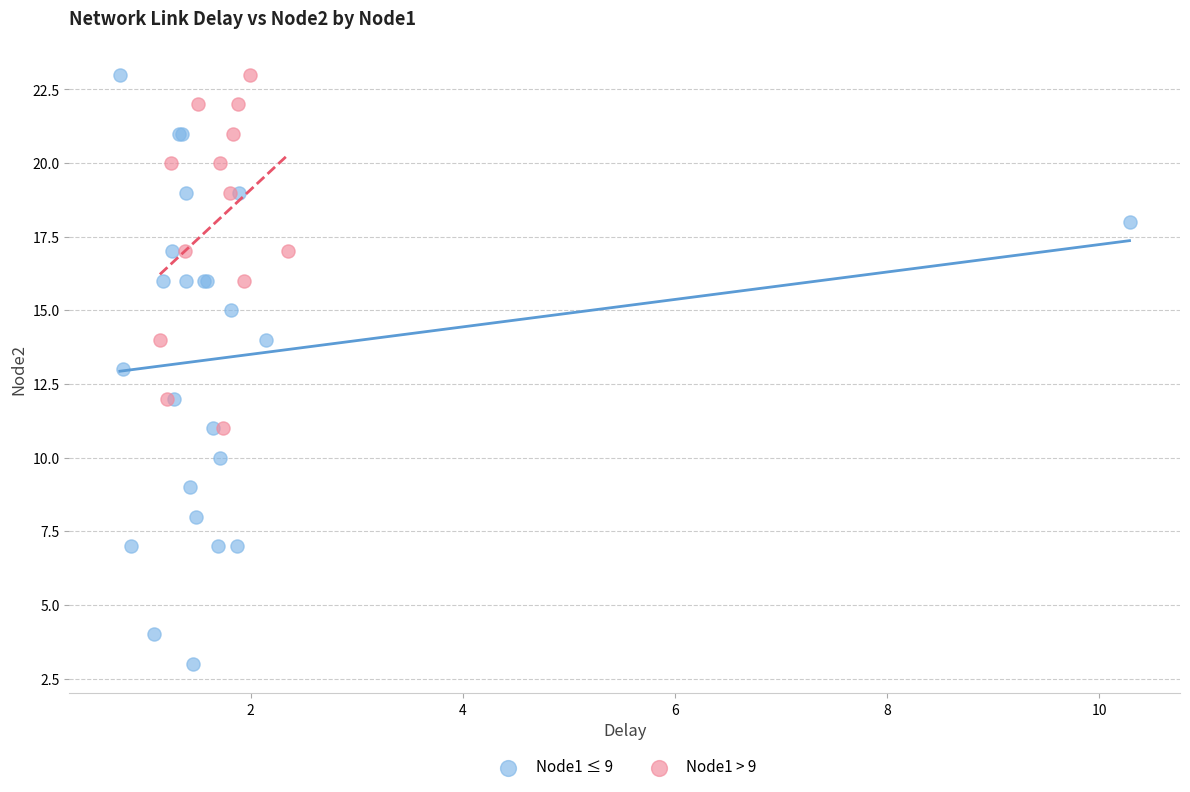

What are all the series names shown in the legend?

Node1 ≤ 9, Node1 > 9